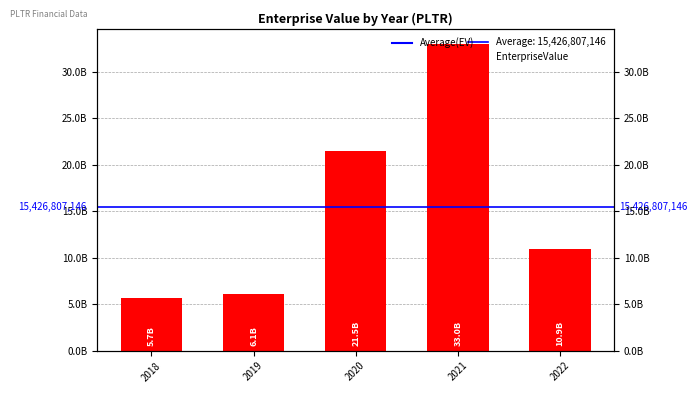

Read the value at 2018.

5665508500